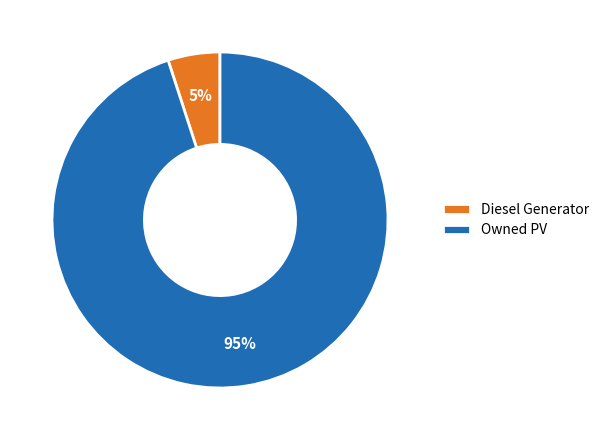

Between Diesel Generator and Owned PV, which is larger?

Owned PV